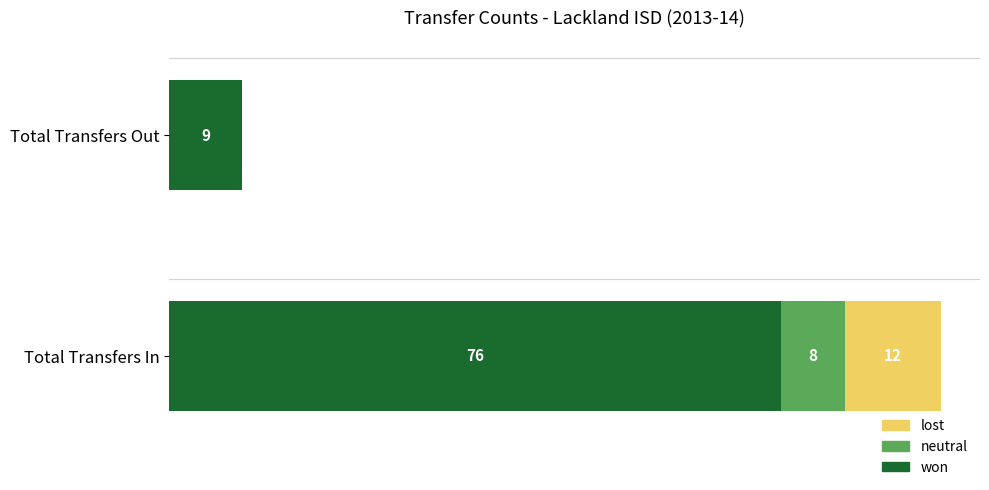

At which label does won reach its peak?

Total Transfers In